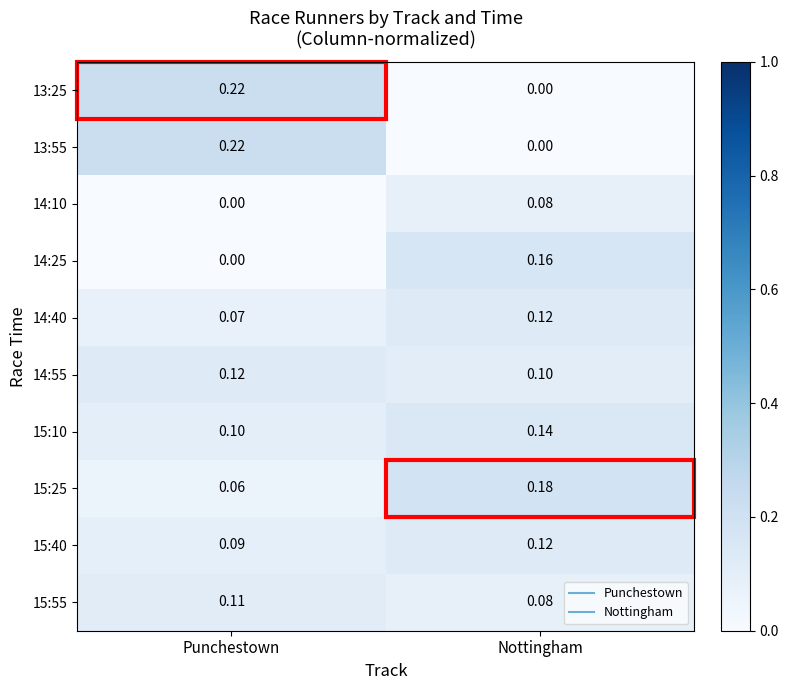

Where is 13:55 nearest to the value 0?

Nottingham